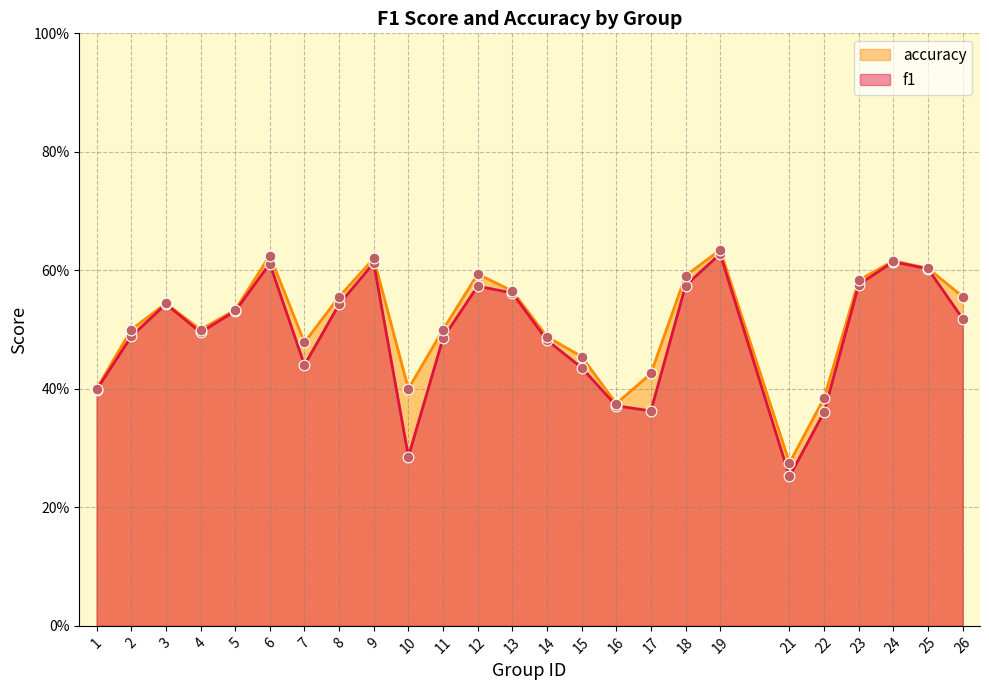

At which category is the sum across all series the highest?

19